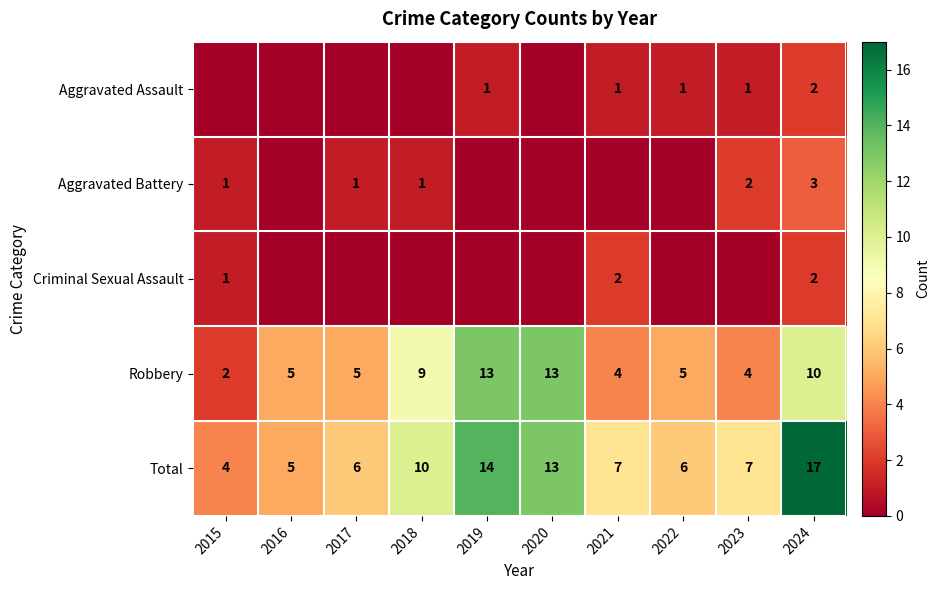

What is the total value across all series at 2024?

34